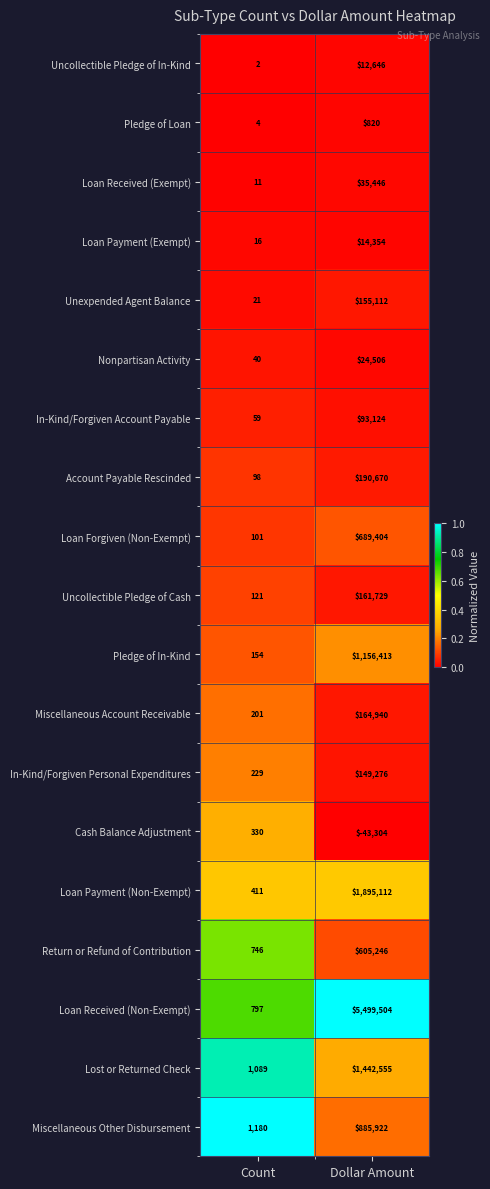

What is the sum of the Miscellaneous Other Disbursement values at Dollar Amount and Count?

887102